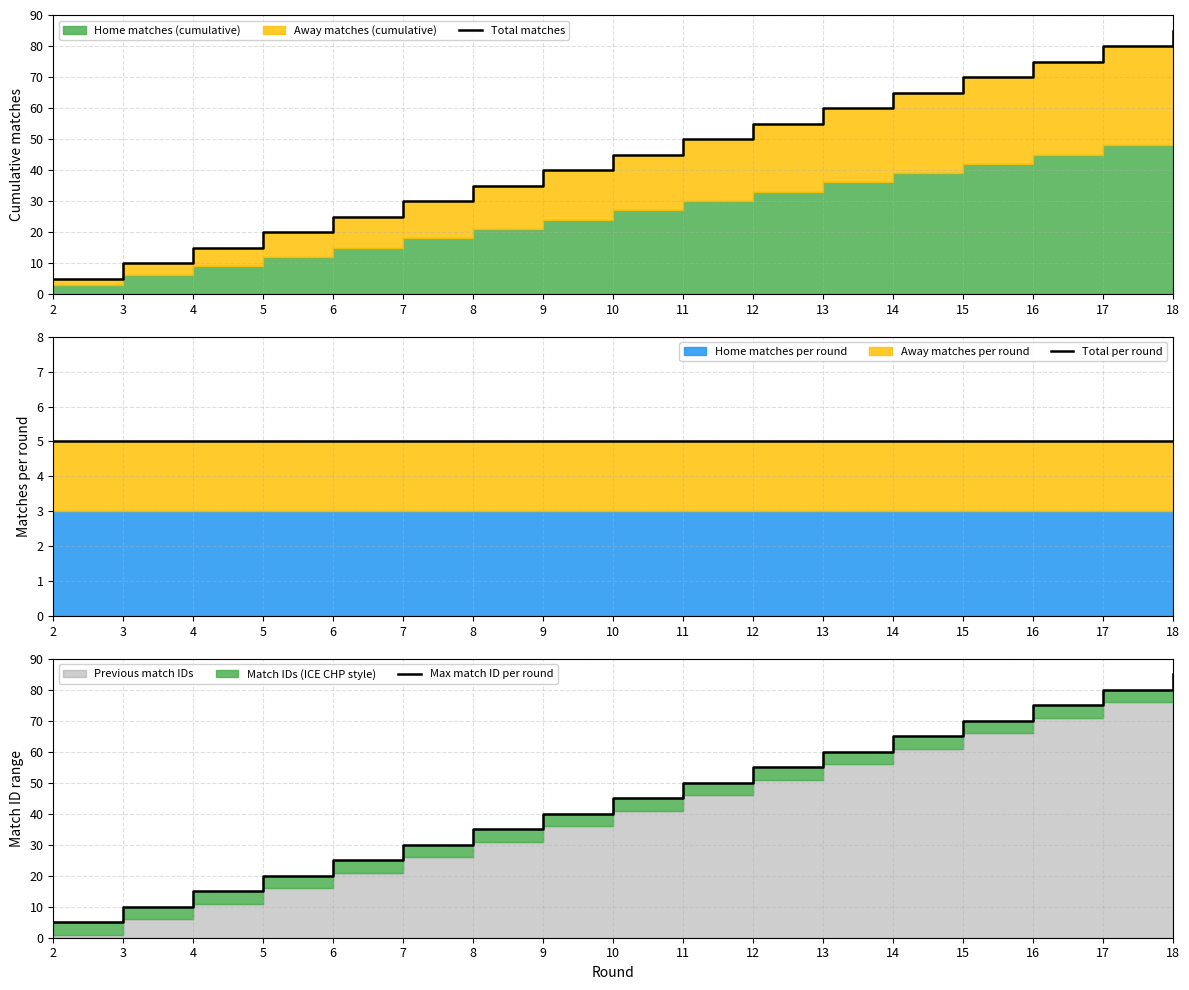

True or false: Total per round and Total matches cross at least once.

False